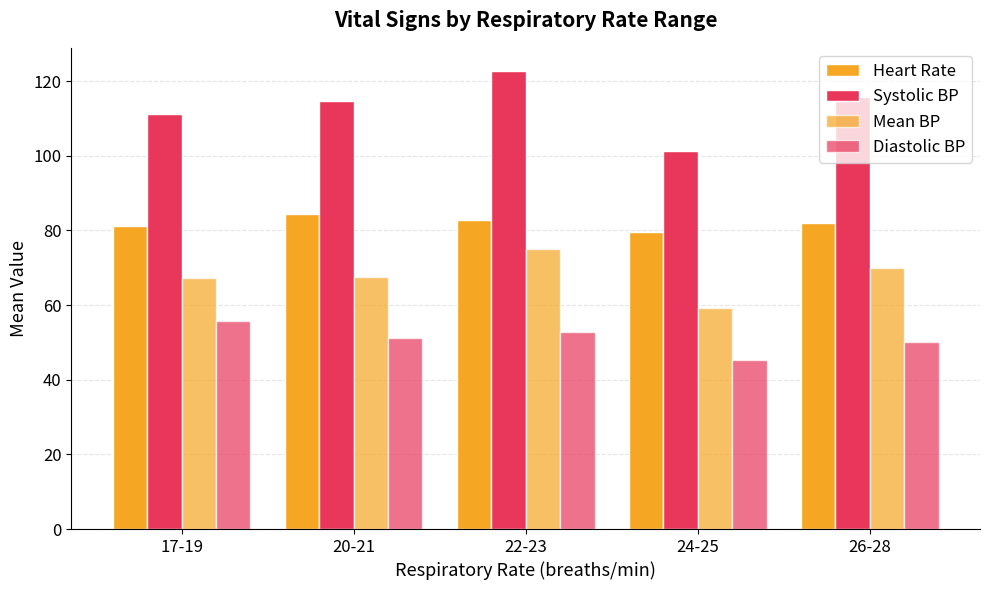

Which label corresponds to the smallest value in the chart?

24-25